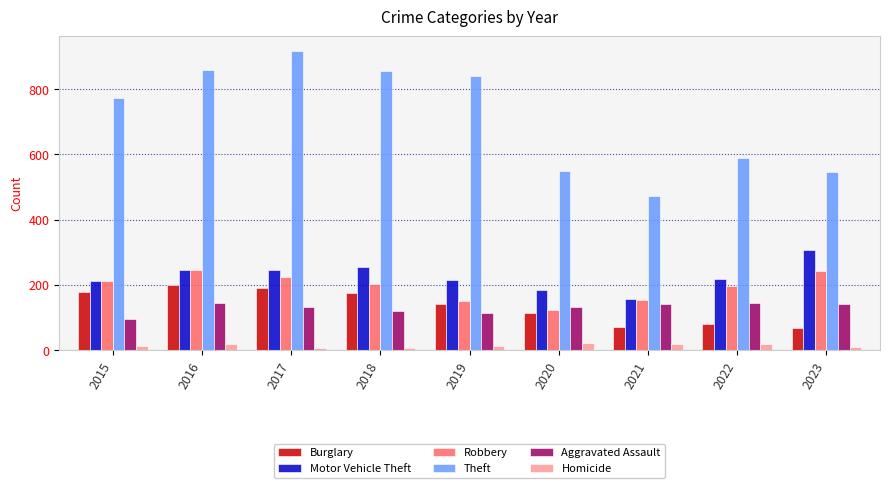

List the series in order of their peak value, highest first.

Theft, Motor Vehicle Theft, Robbery, Burglary, Aggravated Assault, Homicide